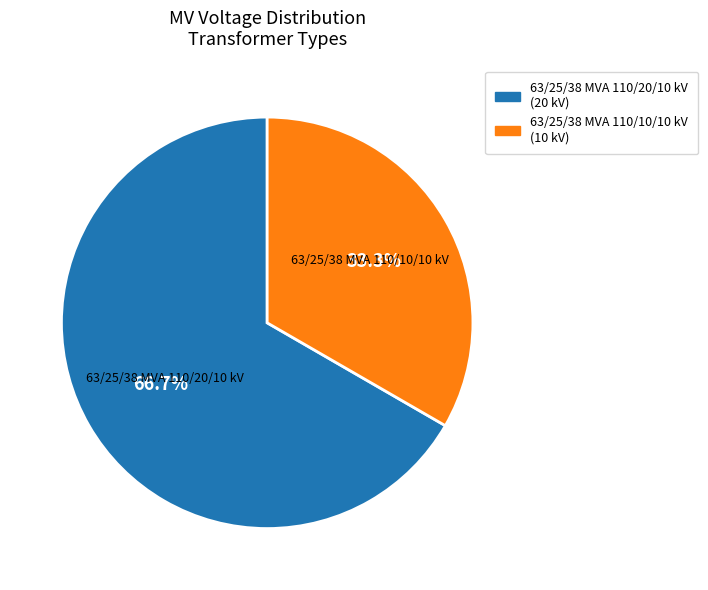

Rank the categories by value from lowest to highest.

63/25/38 MVA 110/10/10 kV, 63/25/38 MVA 110/20/10 kV